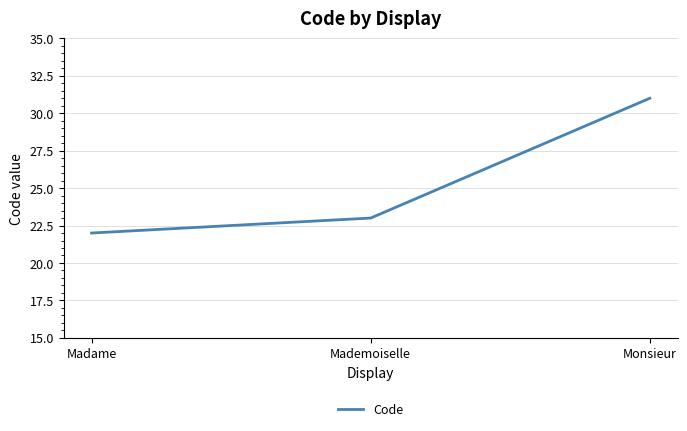

Which label corresponds to the smallest value in the chart?

Madame